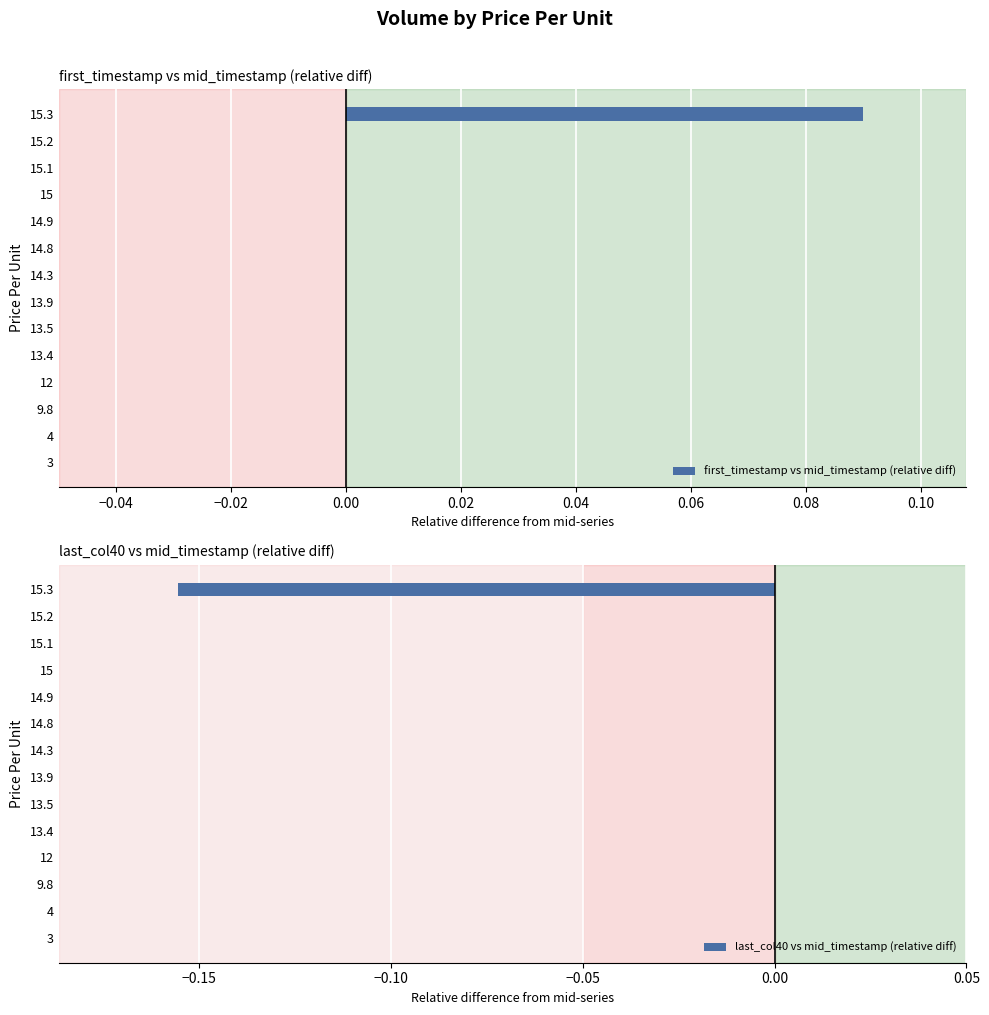

What are all the series names shown in the legend?

first_timestamp vs mid_timestamp (relative diff), last_col40 vs mid_timestamp (relative diff)